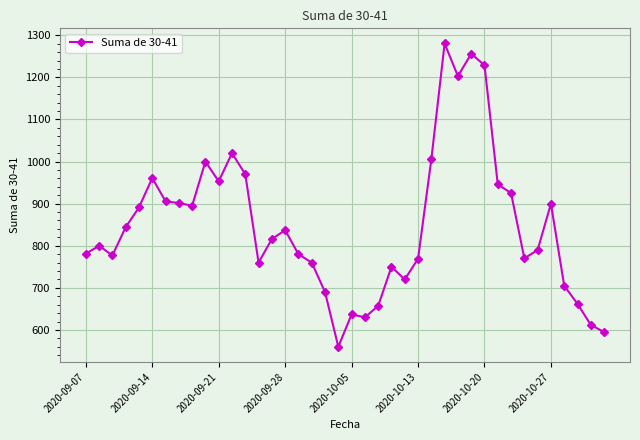

What is the difference between the maximum and second lowest values?

685.5